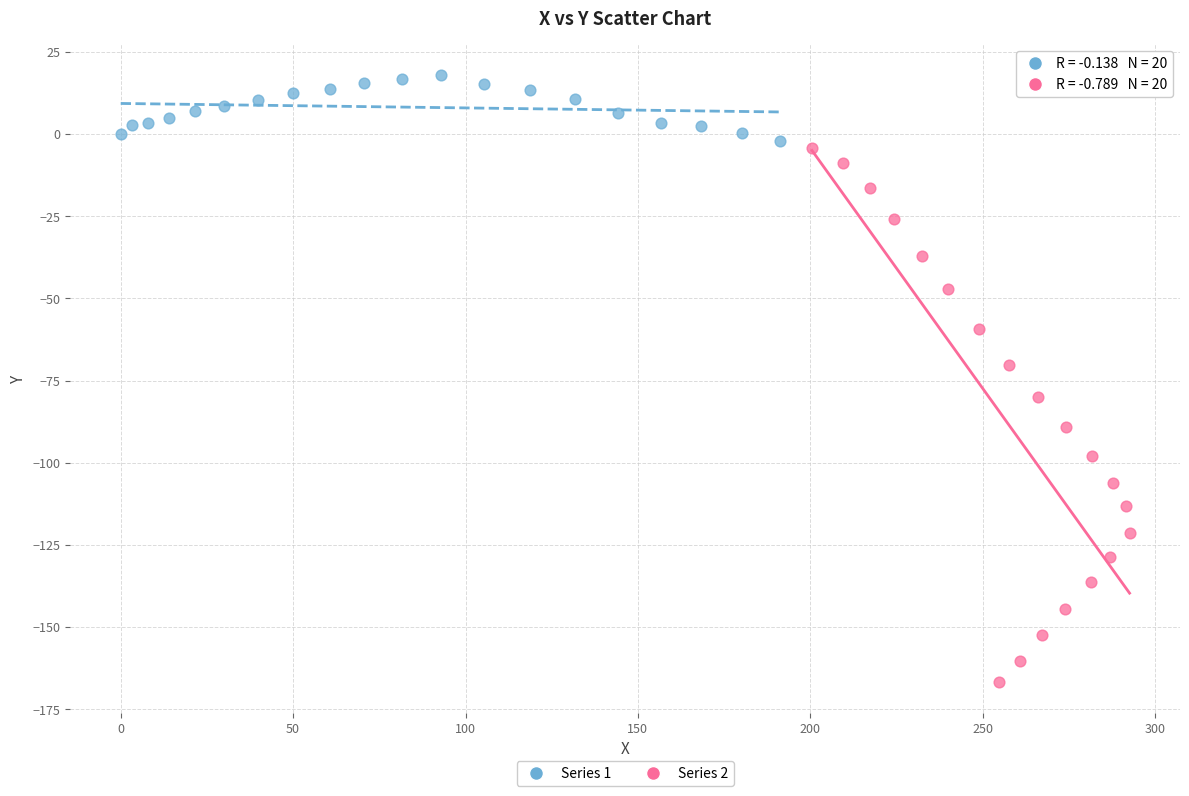

Which series reaches the minimum Y coordinate?

Series 2